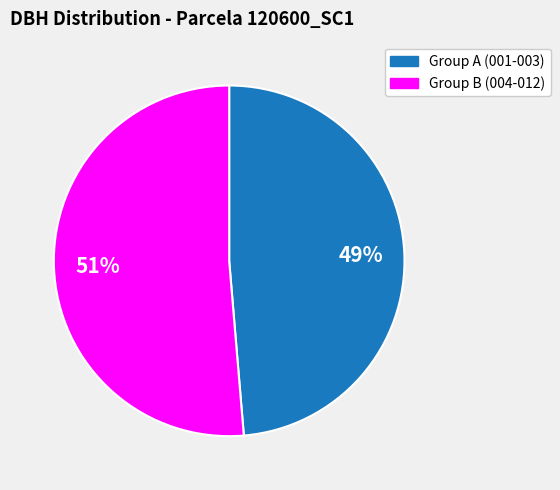

How many slices are in this pie chart?

2